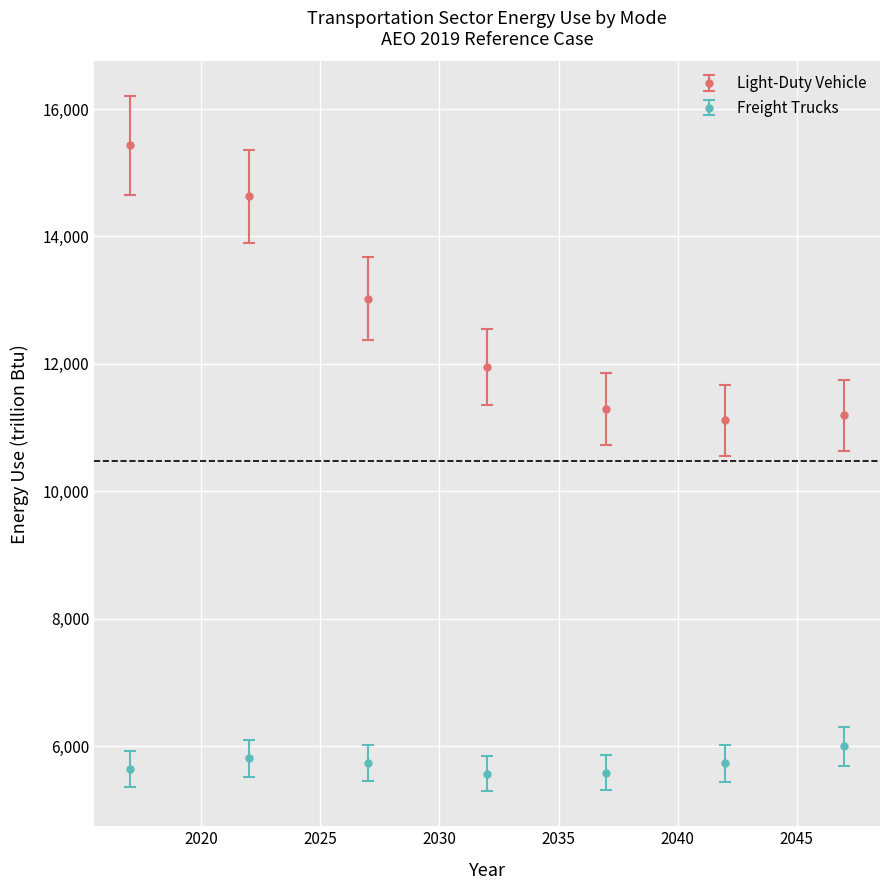

What are all the series names shown in the legend?

Light-Duty Vehicle, Freight Trucks